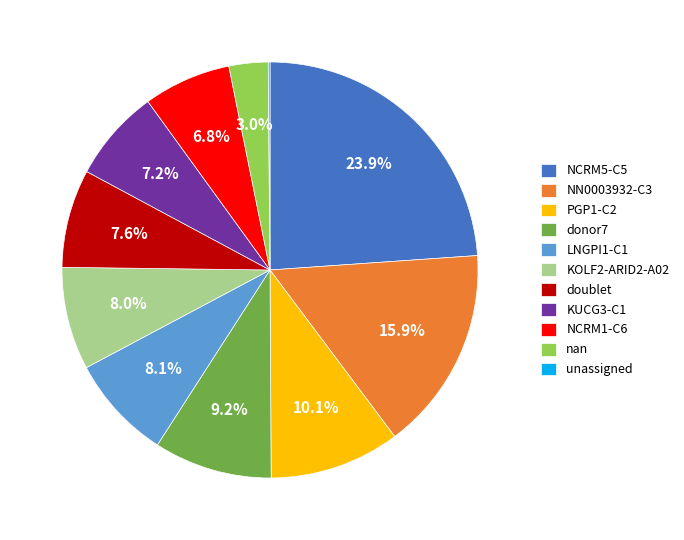

Which has a higher value, NN0003932-C3 or nan?

NN0003932-C3